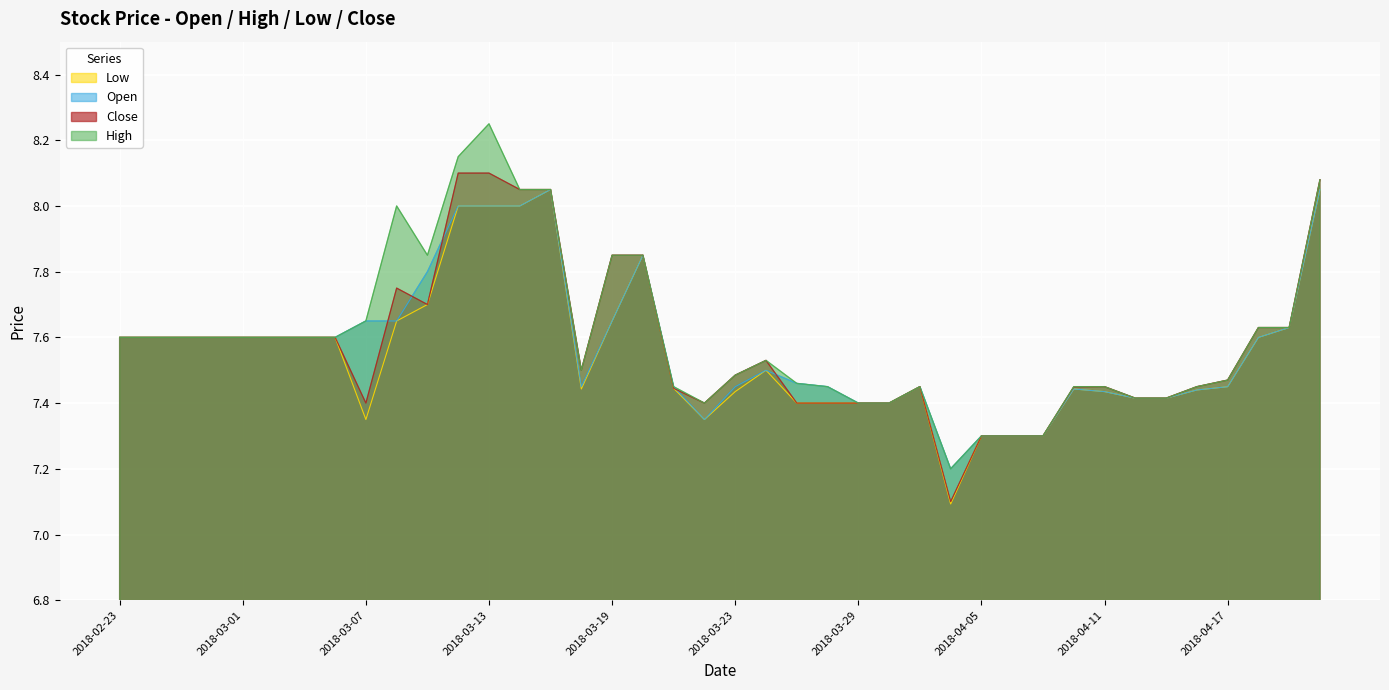

What are all the series names shown in the legend?

Low, Open, Close, High